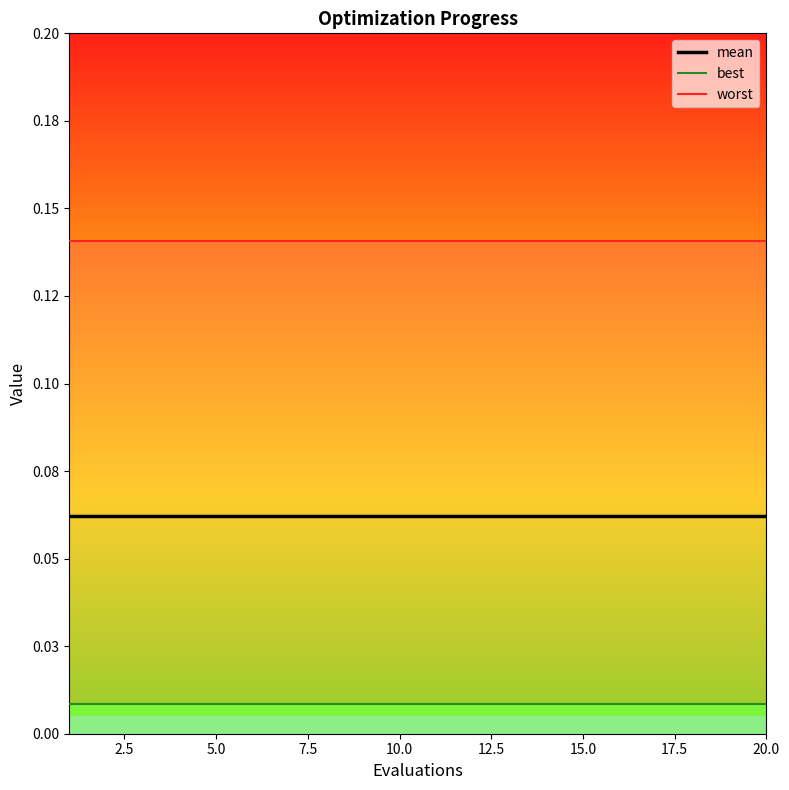

What is the total value across all series at 17.5?

0.2